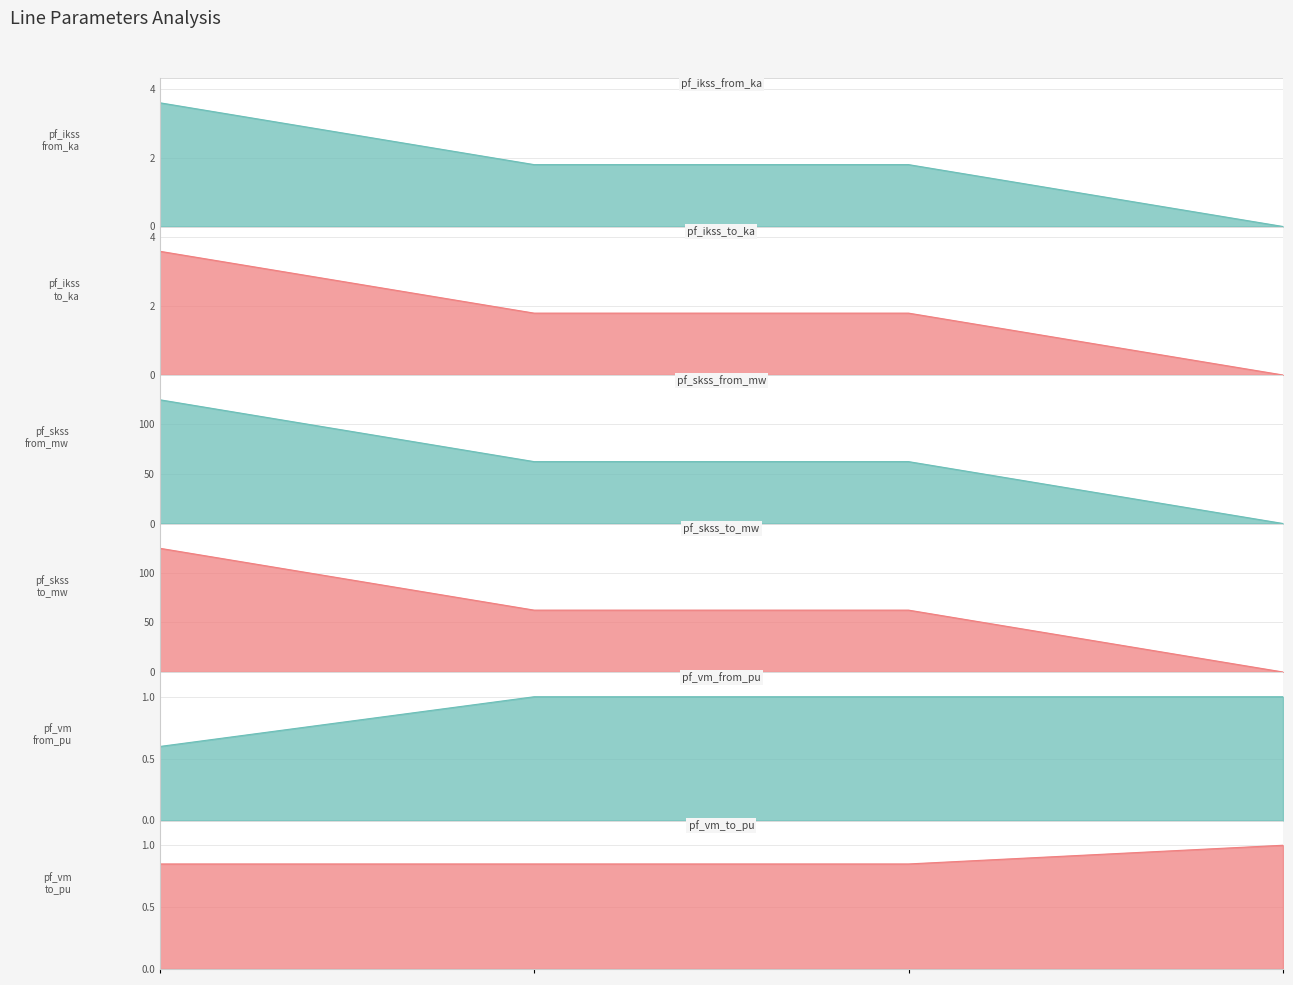

What is the difference between the maximum and minimum values in the pf_vm_to_pu series?

0.2